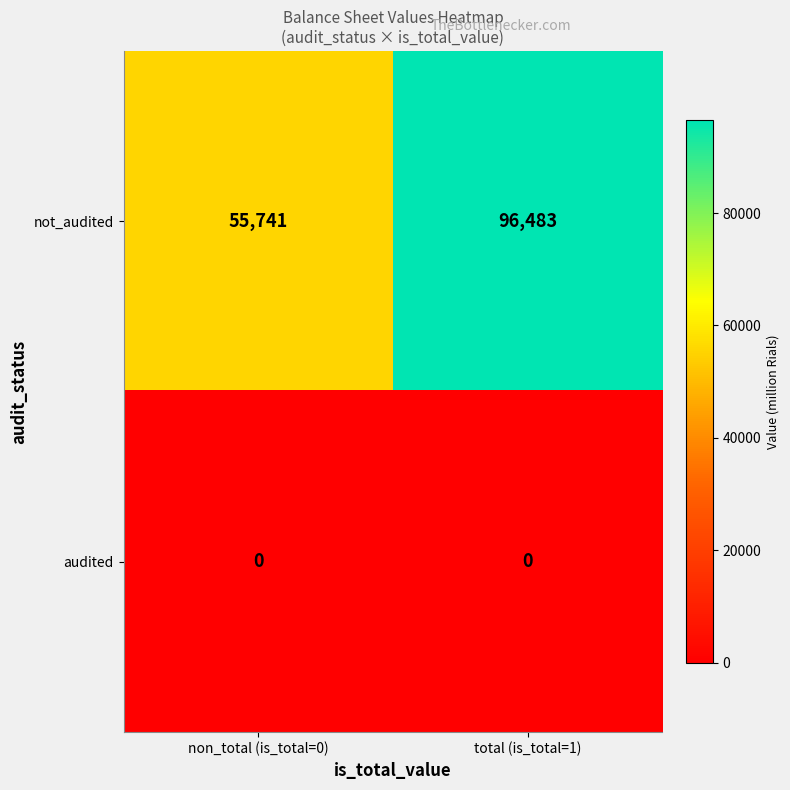

Which series has the largest range (max minus min)?

not_audited